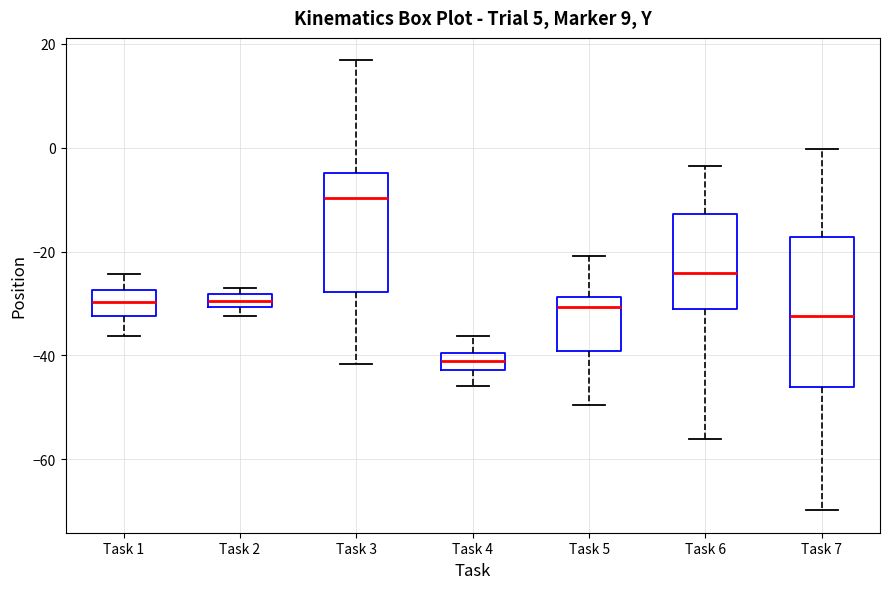

Where does the lower whisker of the box for Task 7 end on the y-axis? The values are not printed on the chart, so give them approximately, as read against the axis.

-70